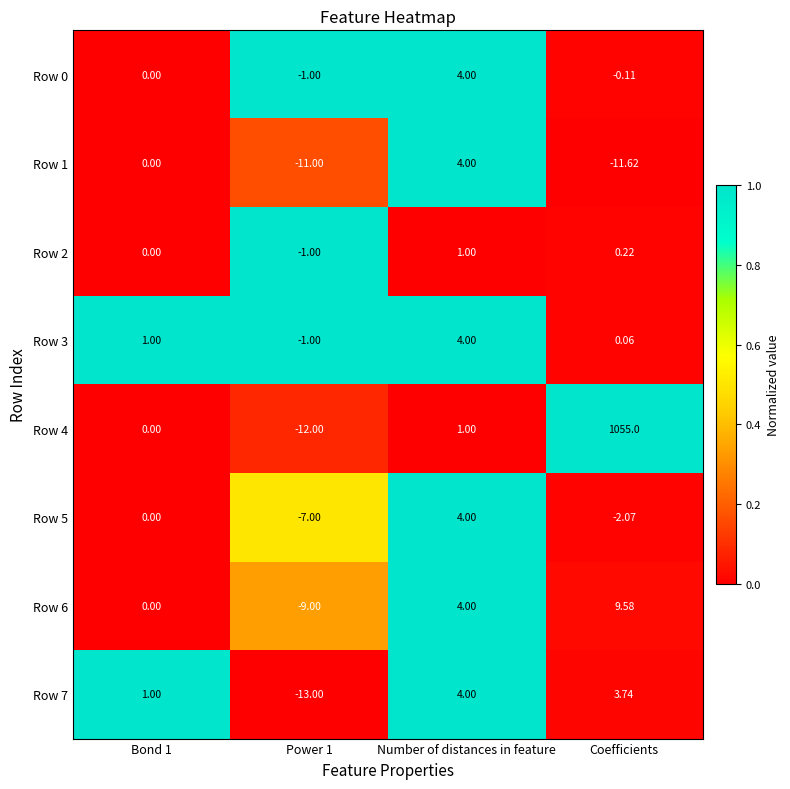

At which category is the sum across all series the highest?

Coefficients